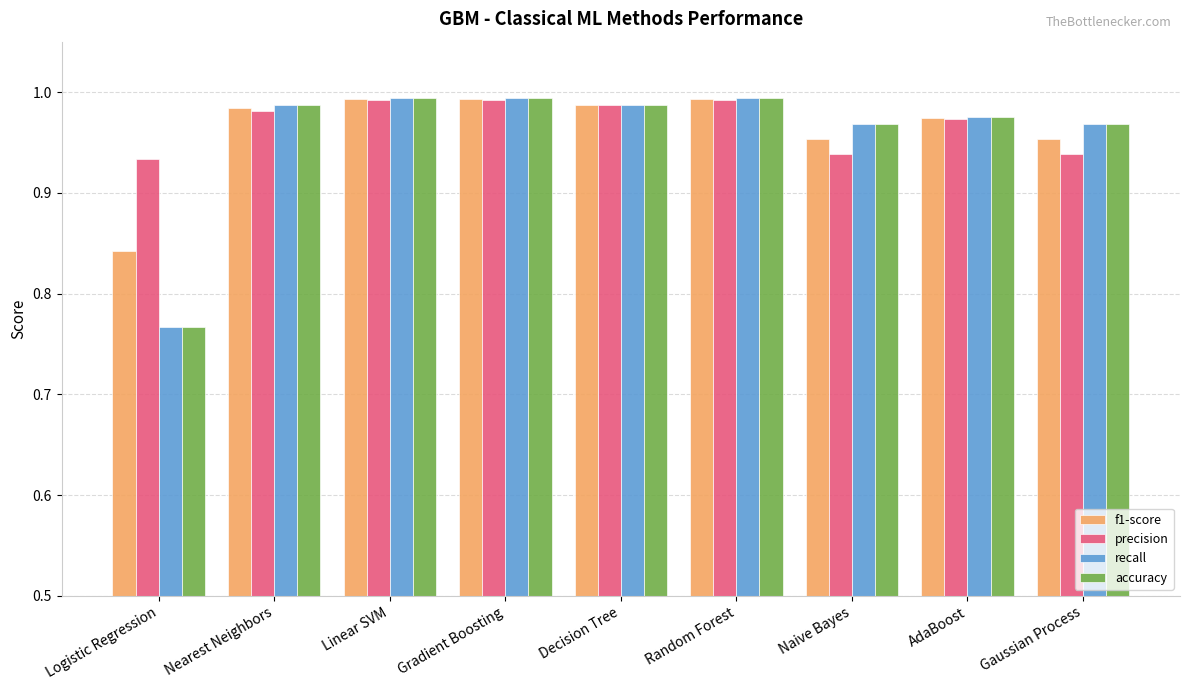

What is the total value across all series at Logistic Regression?

3.3